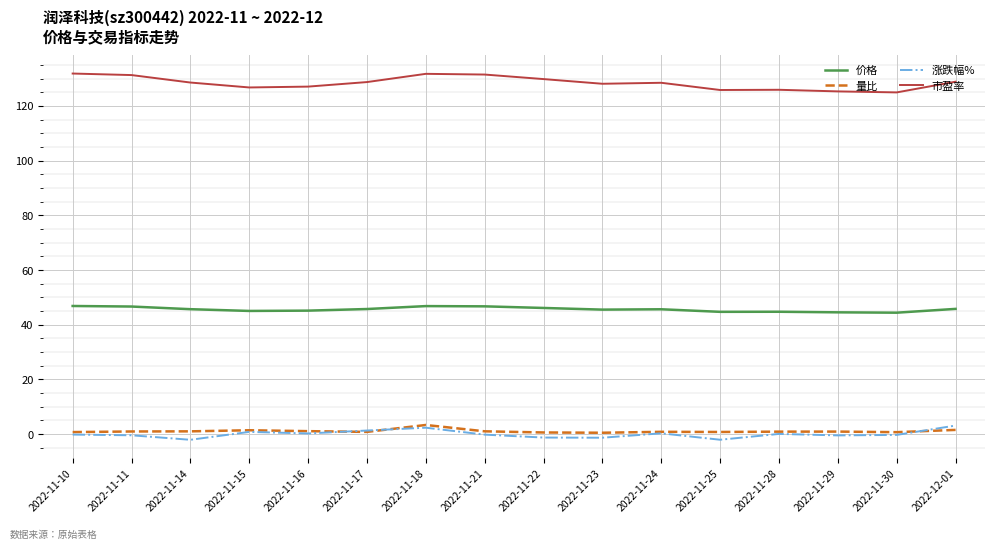

True or false: 价格 and 量比 cross at least once.

False